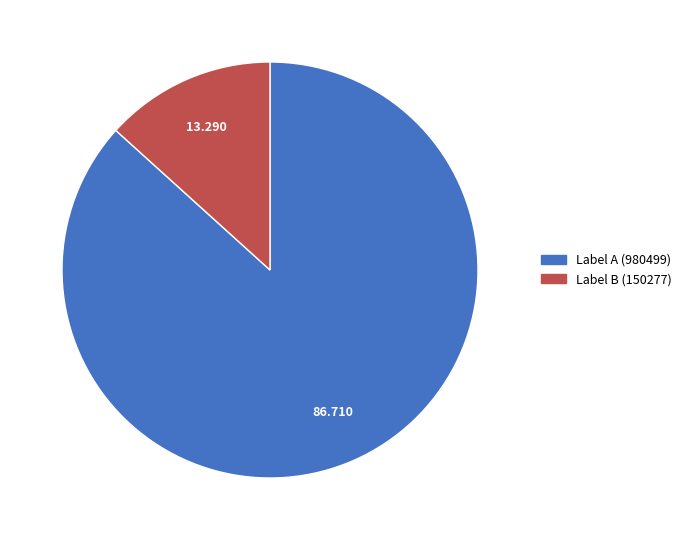

Does any single category account for the majority?

Yes